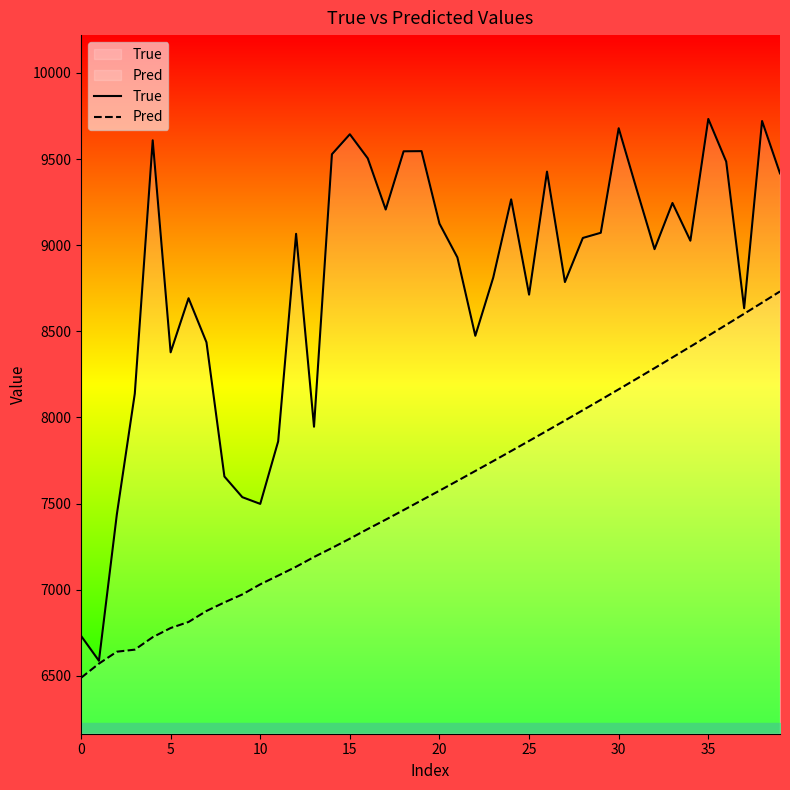

True or false: True and Pred intersect in this chart.

False